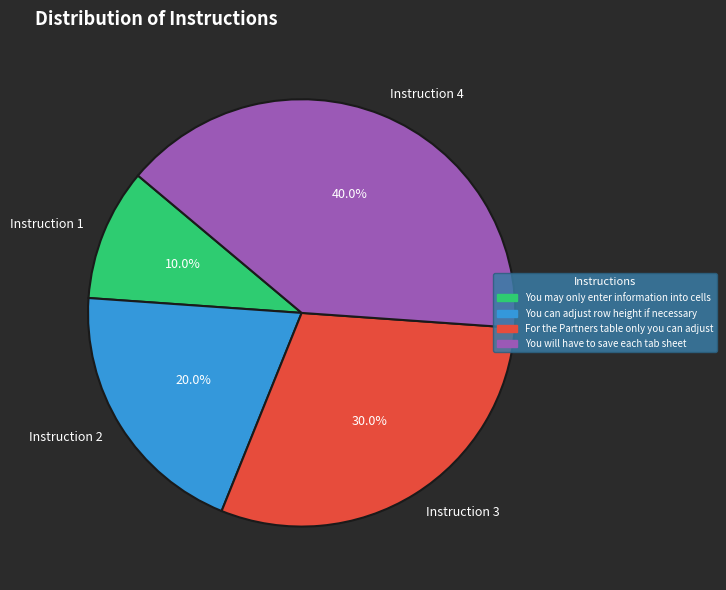

To the nearest percent, what is the average slice percentage?

25%